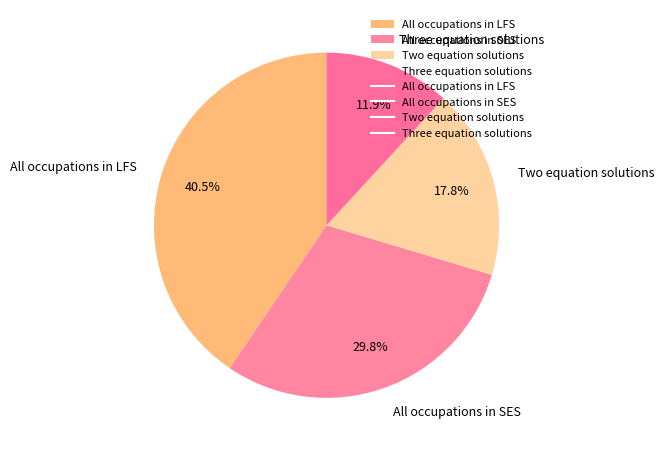

Is there a majority slice in this chart?

No